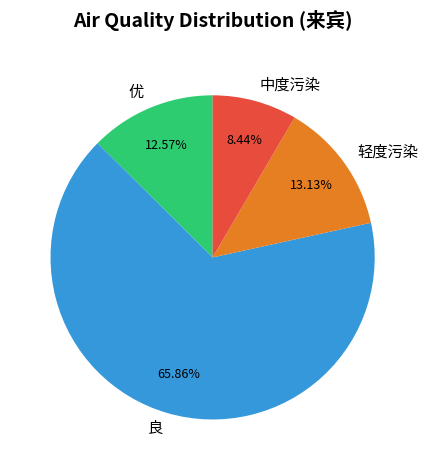

Is there any slice that represents more than half of the pie?

Yes